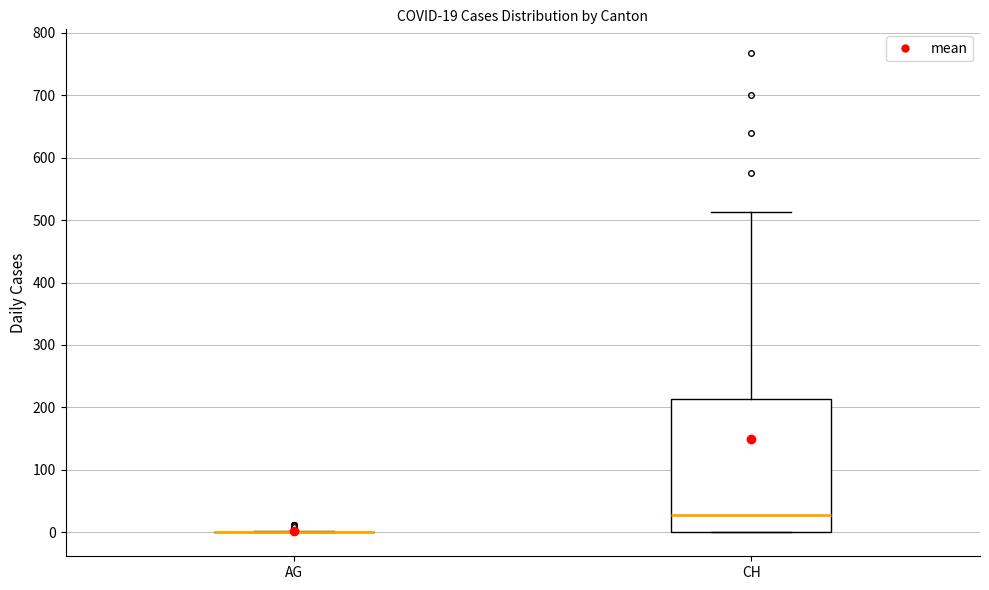

Which box is the tallest, from its lower edge to its upper edge?

CH